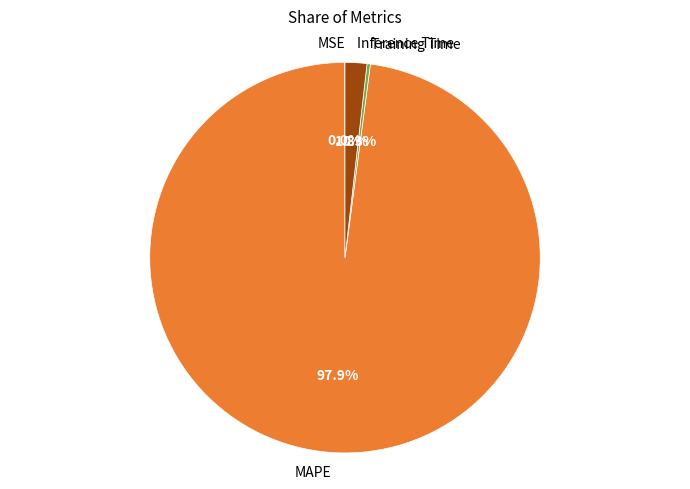

How much of the chart is everything except MAPE?

2.1%